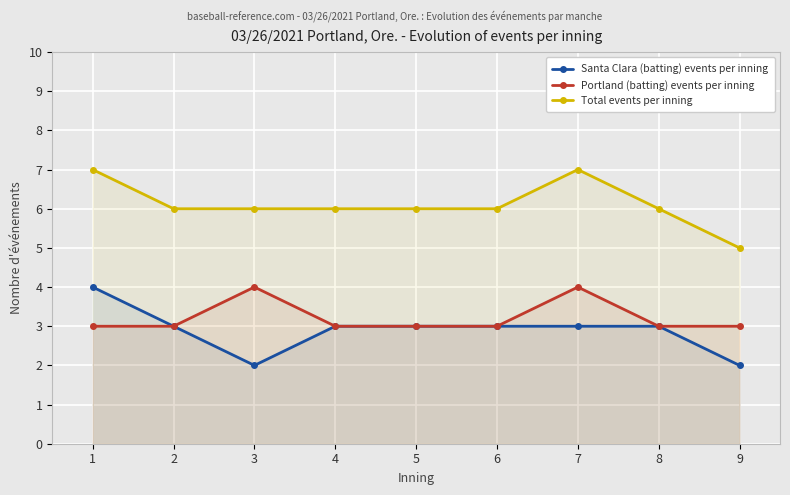

What is the value of the Portland (batting) events per inning point at the 4th from the left?

3